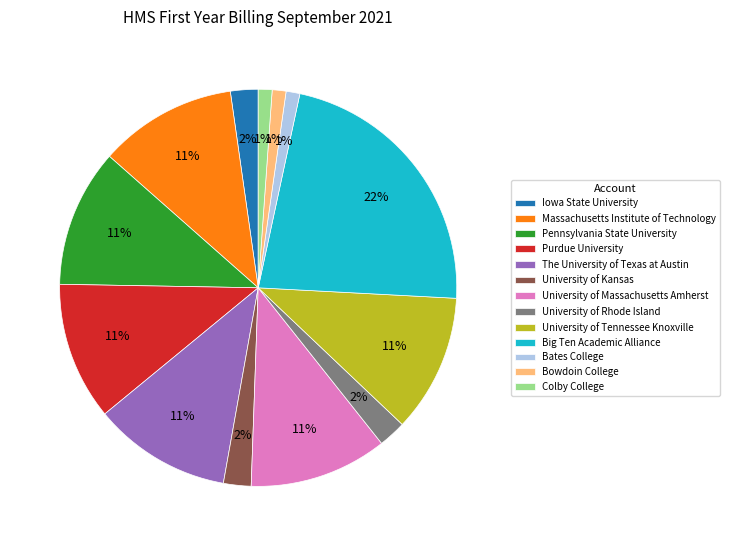

Does University of Tennessee Knoxville represent more than half of the total?

No